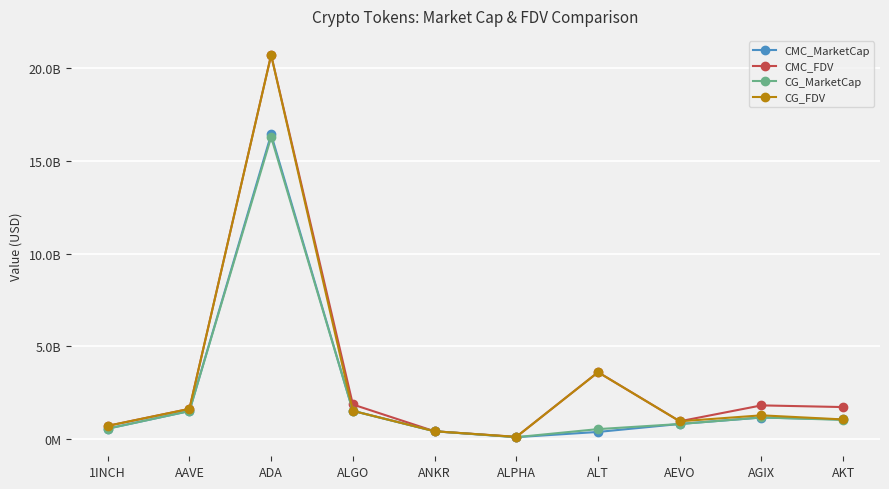

Reading right to left, list all the values displayed in this chart.

CMC_MarketCap: AKT=1069562320.3	AGIX=1173699208.9	AEVO=826045547.8	ALT=397540667.5	ALPHA=115796721.9	ANKR=433414006.9	ALGO=1532840783.8	ADA=16419732969.4	AAVE=1521692316.4	1INCH=572874824.0
CMC_FDV: AKT=1736519792.0	AGIX=1827064190.2	AEVO=971818291.5	ALT=3614006067.9	ALPHA=131140115.4	ANKR=433414006.9	ALGO=1874951616.2	ADA=20692927710.4	AAVE=1640039147.8	1INCH=724401615.3
CG_MarketCap: AKT=1047019767.0	AGIX=1175974778.0	AEVO=824648744.0	ALT=549320451.0	ALPHA=115730341.0	ANKR=433746357.0	ALGO=1532551012.0	ADA=16270510893.0	AAVE=1521839569.0	1INCH=573206180.0
CG_FDV: AKT=1070359729.0	AGIX=1291260194.0	AEVO=970174993.0	ALT=3611970091.0	ALPHA=131064939.0	ANKR=433746357.0	ALGO=1532551026.0	ADA=20686631313.0	AAVE=1640197853.0	1INCH=724820210.0